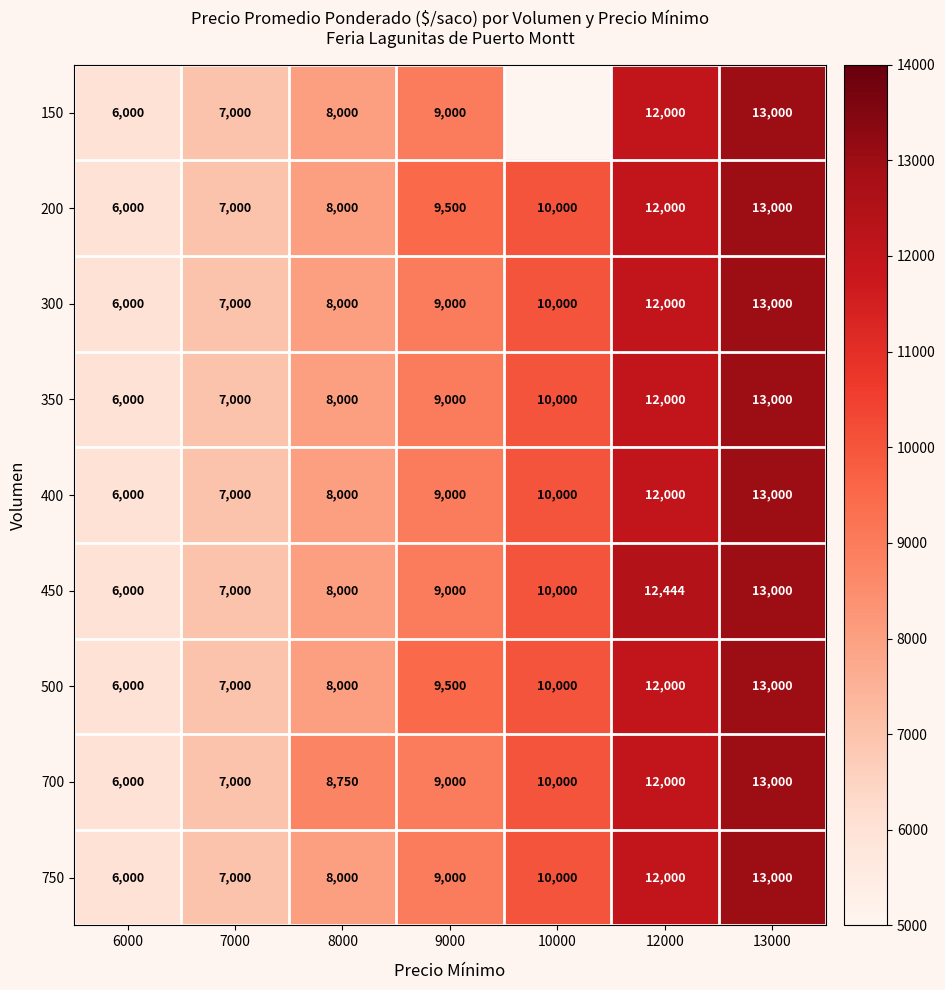

Which category has the lowest value in the 700 series?

6000